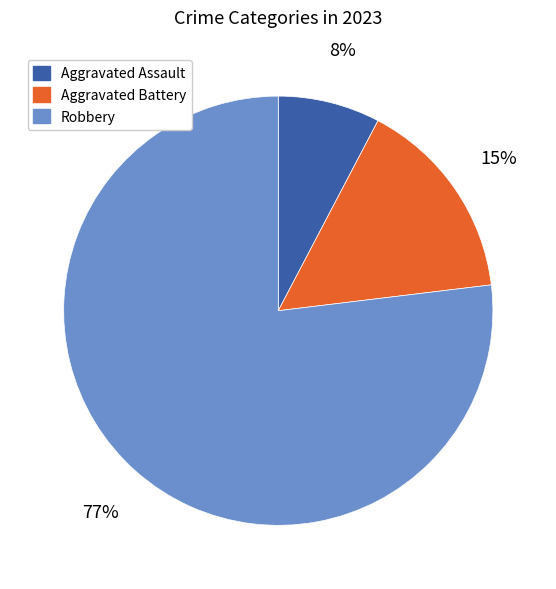

What is the smallest slice in the pie chart?

Aggravated Assault